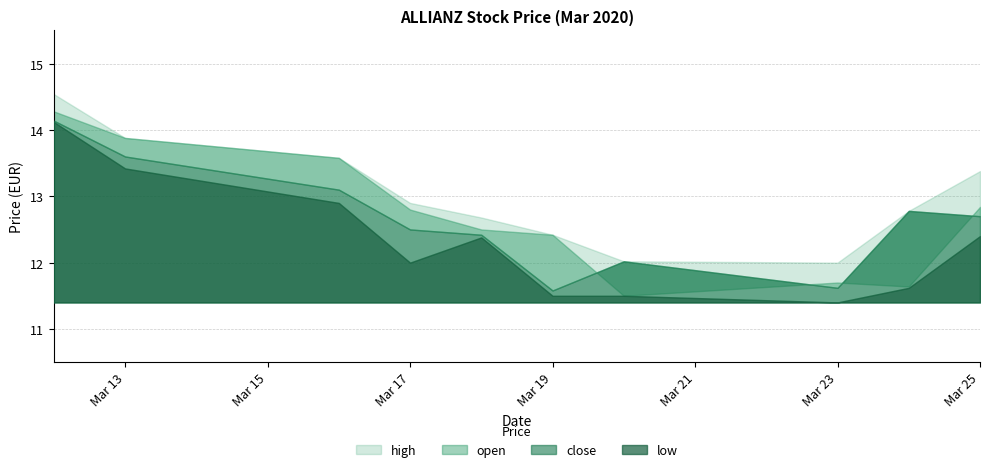

The value of high at 2020-03-18 is 12.7. True or false?

True